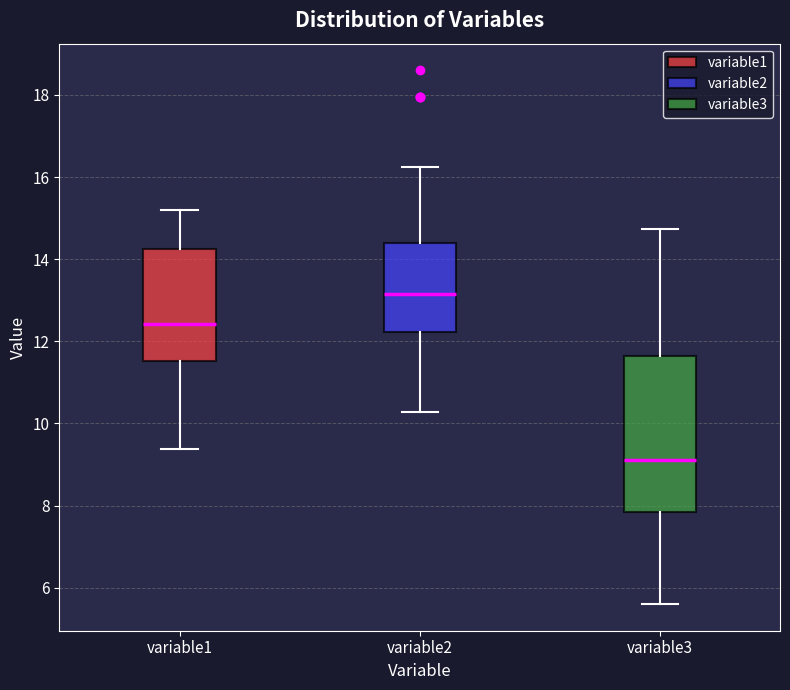

Which box is the tallest, from its lower edge to its upper edge?

variable3